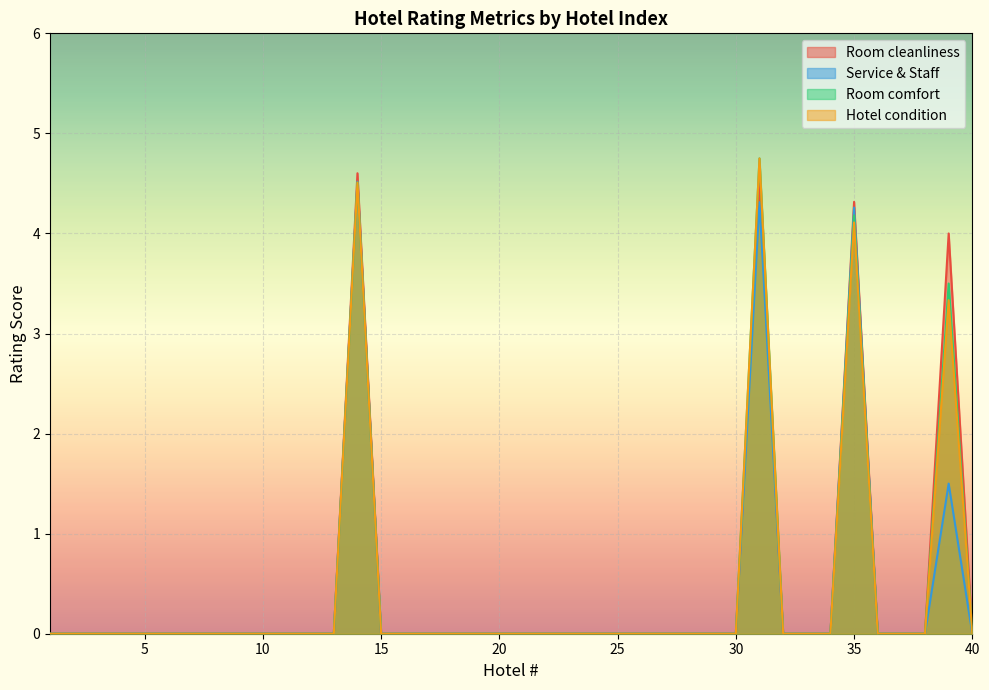

What are all the series names shown in the legend?

Room cleanliness, Service & Staff, Room comfort, Hotel condition